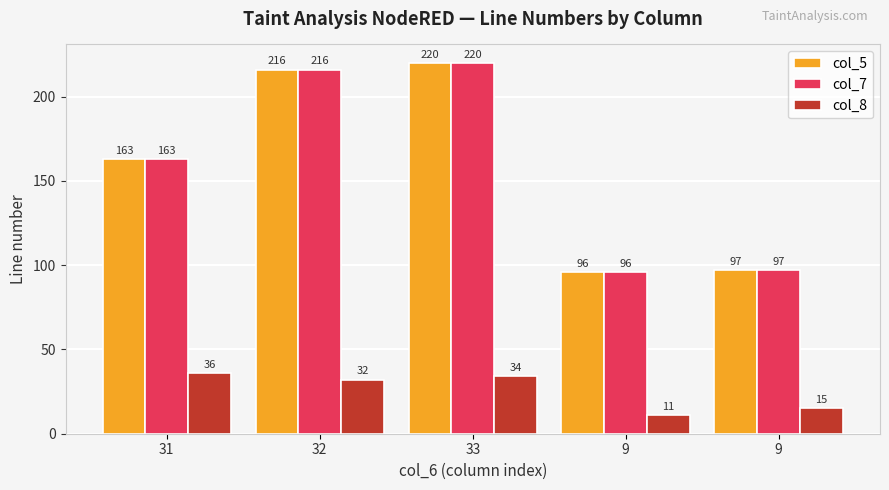

What is the difference between the highest and lowest values at 31?

127